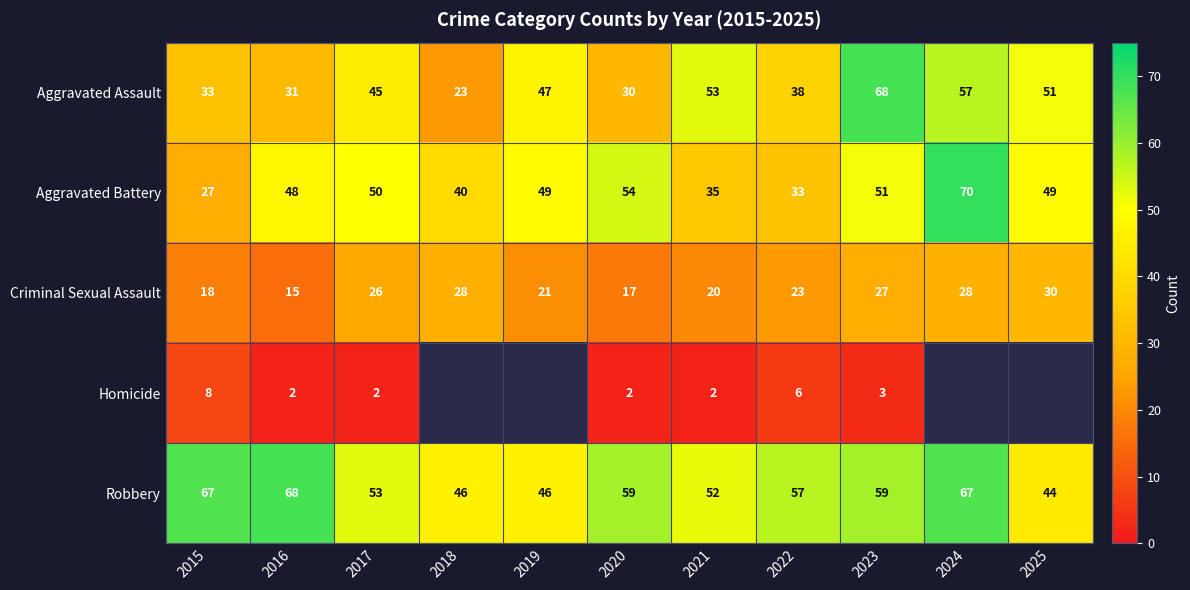

Where is Robbery nearest to the value 56?

2022